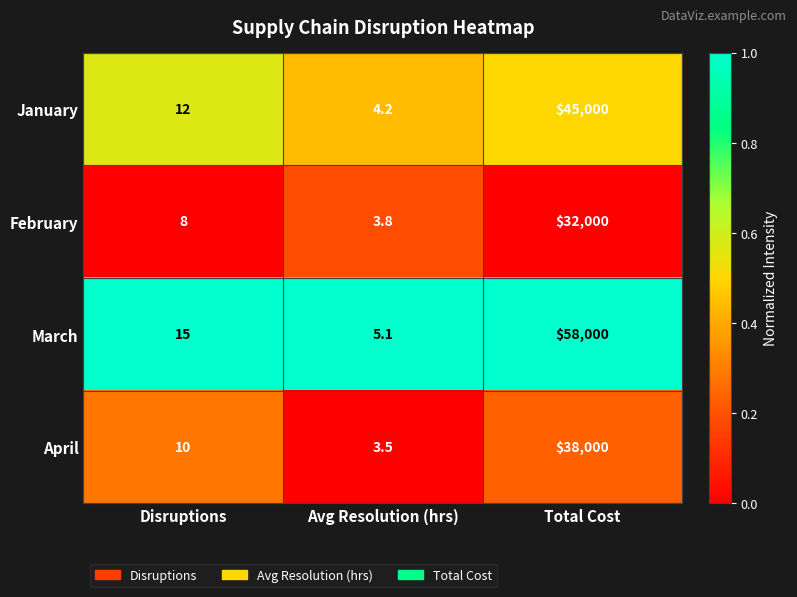

What is the difference between the January values at Disruptions and Total Cost?

44988.0